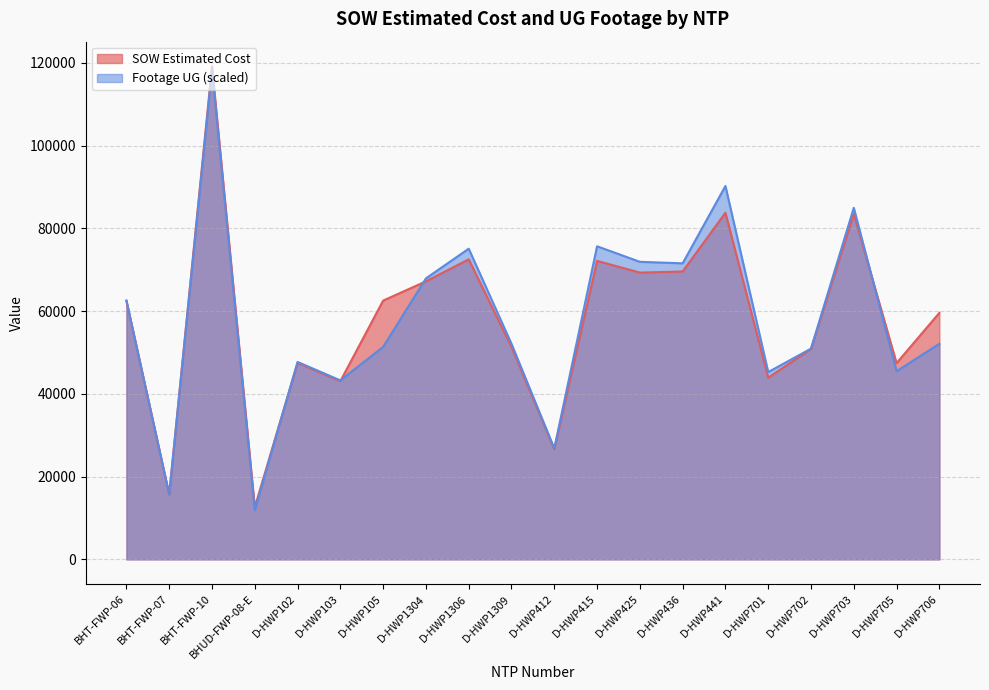

How many data points in SOW Estimated Cost are above 62460?

10